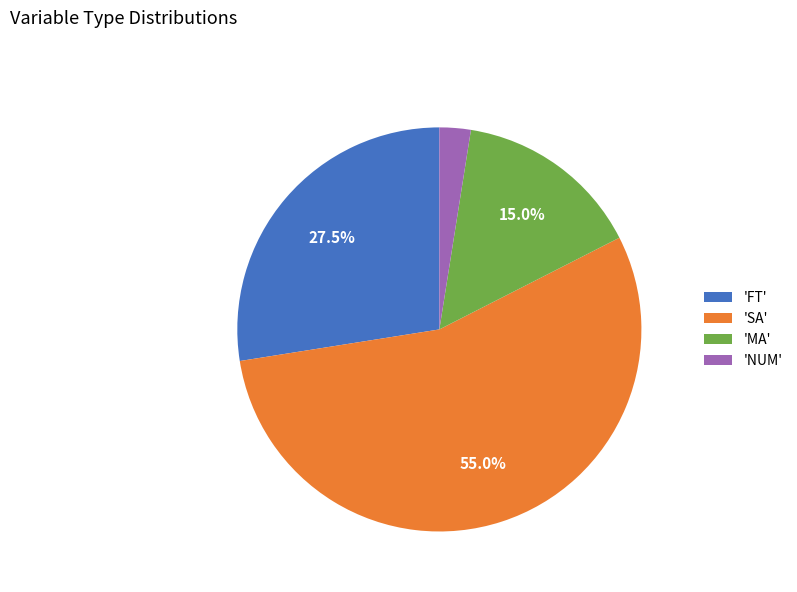

Which category accounts for the majority?

'SA'